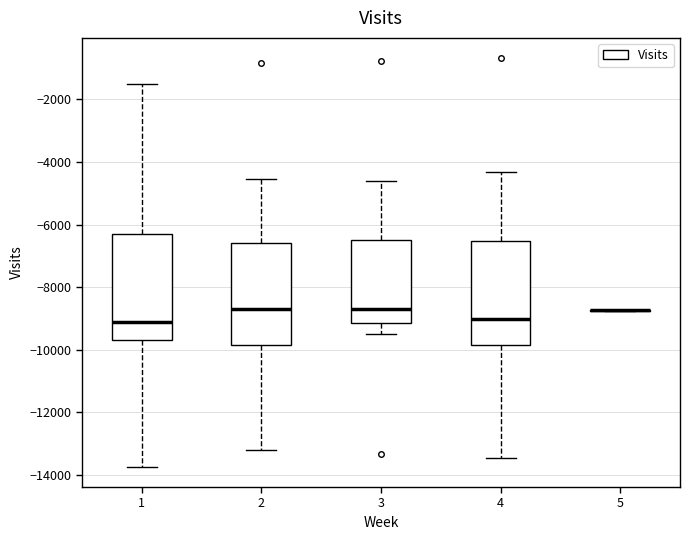

Reading left to right, read every box against the y-axis: the position of its median line, the range the box covers, and the ends of its whiskers. The values are not printed on the chart, so give them approximately, as read against the axis.

1: median -9200, box -9800 to -6200, whiskers -13800 to -1600
2: median -8600, box -9800 to -6600, whiskers -13200 to -4600
3: median -8600, box -9200 to -6600, whiskers -9400 to -4600
4: median -9000, box -9800 to -6600, whiskers -13400 to -4400
5: box collapsed to a line at -8800, whiskers -8800 to -8800